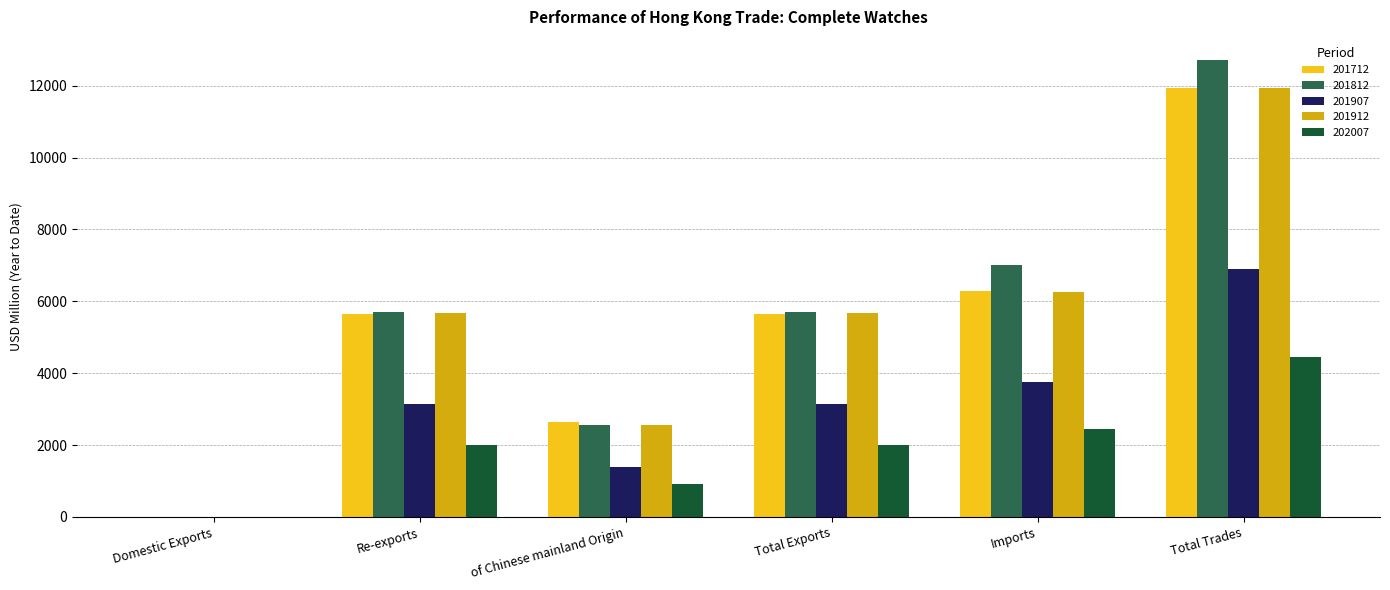

Between Re-exports and Imports, which series saw the biggest shift?

201812